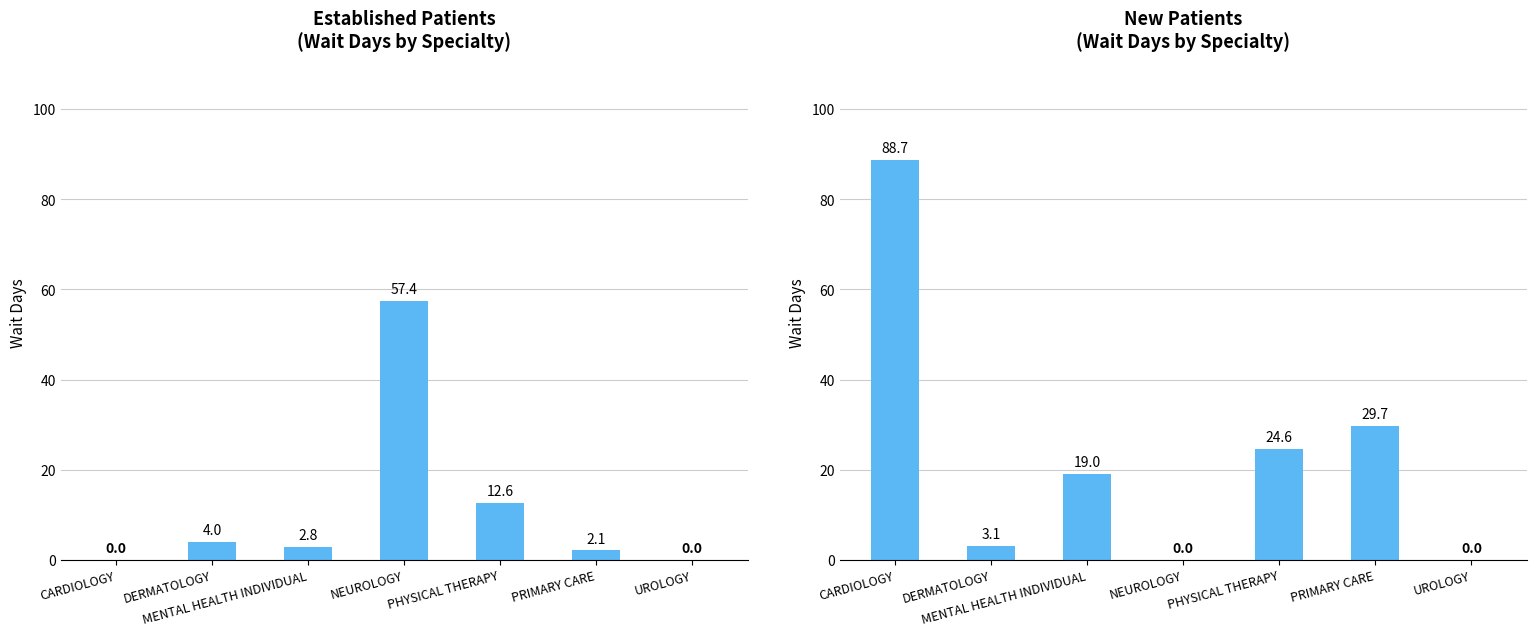

Which label corresponds to the smallest value in the chart?

CARDIOLOGY